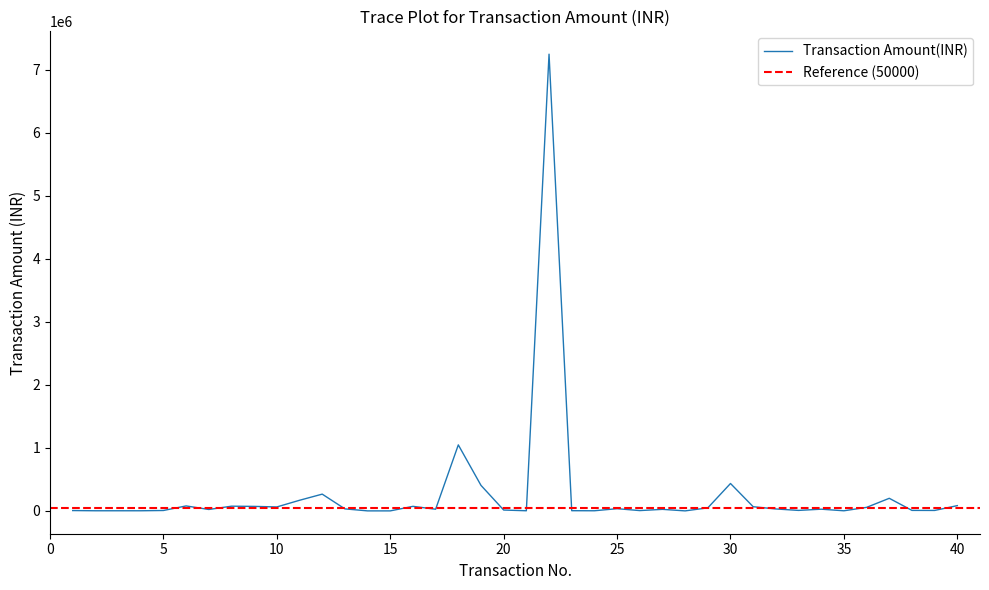

Which label corresponds to the smallest value in the chart?

15